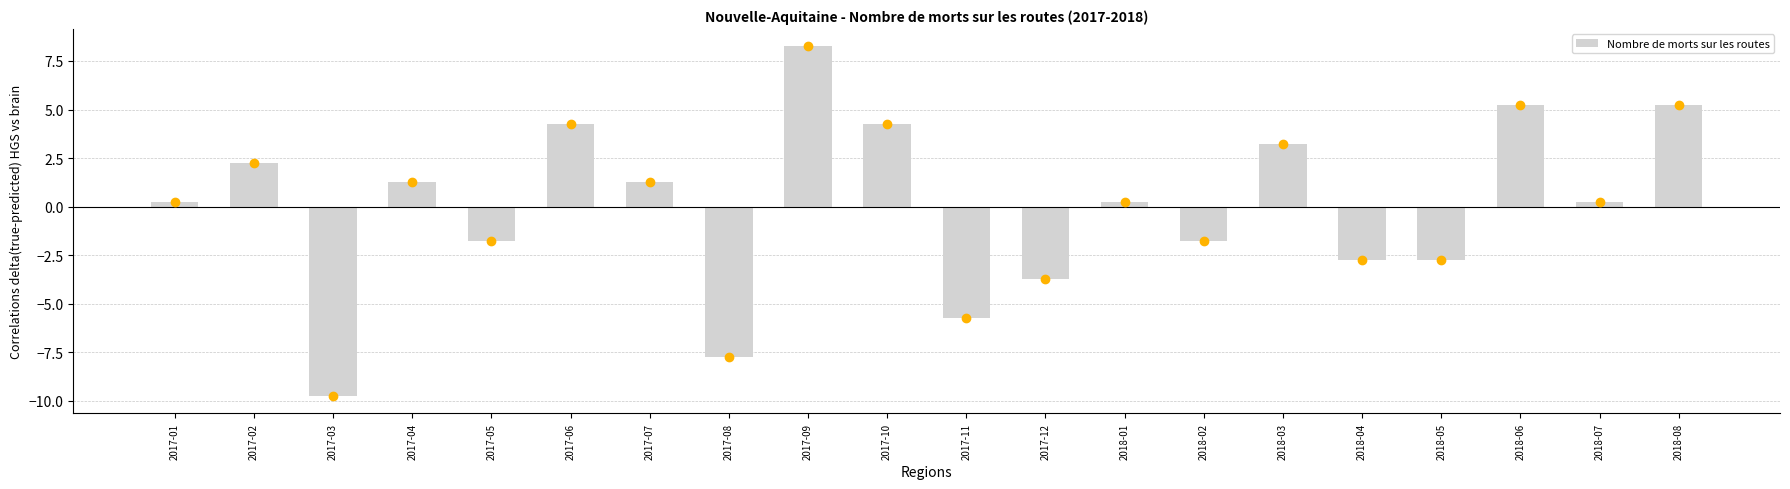

At which label does the data first exceed 0?

2017-01